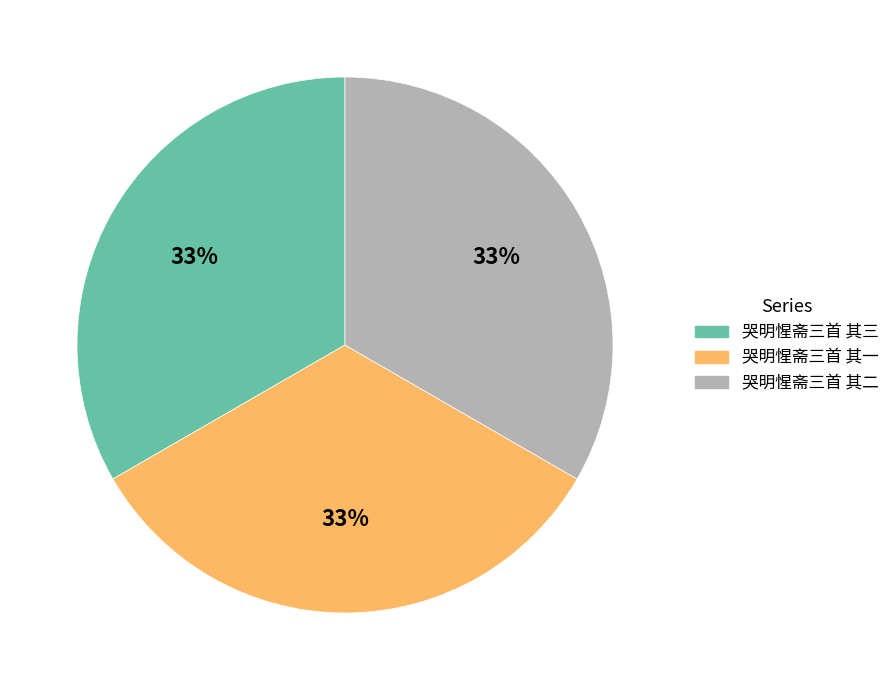

To the nearest percent, what portion does 哭明惺斋三首 其三 represent?

33%